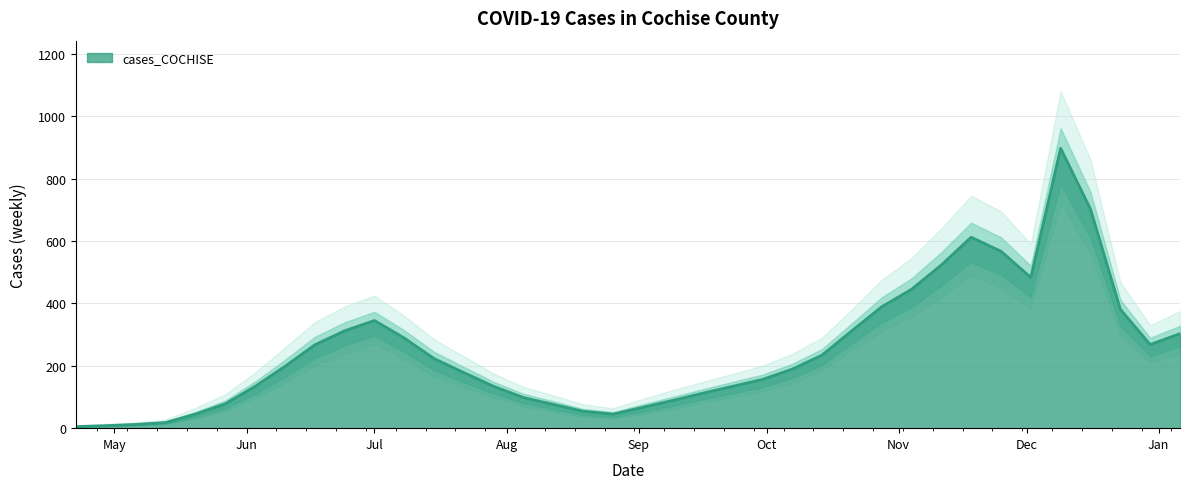

List the labels in order of cases_upper value, largest first.

2020-12-09, 2020-12-16, 2020-11-18, 2020-11-25, 2020-11-11, 2020-12-02, 2020-11-04, 2020-10-28, 2020-12-23, 2020-07-01, 2020-06-24, 2020-10-21, 2021-01-06, 2020-07-08, 2020-06-17, 2020-12-30, 2020-10-14, 2020-07-15, 2020-06-10, 2020-10-07, 2020-07-22, 2020-09-30, 2020-06-03, 2020-07-29, 2020-09-23, 2020-09-16, 2020-08-05, 2020-09-09, 2020-05-27, 2020-08-12, 2020-09-02, 2020-08-19, 2020-05-20, 2020-08-26, 2020-05-13, 2020-05-06, 2020-04-29, 2020-04-22